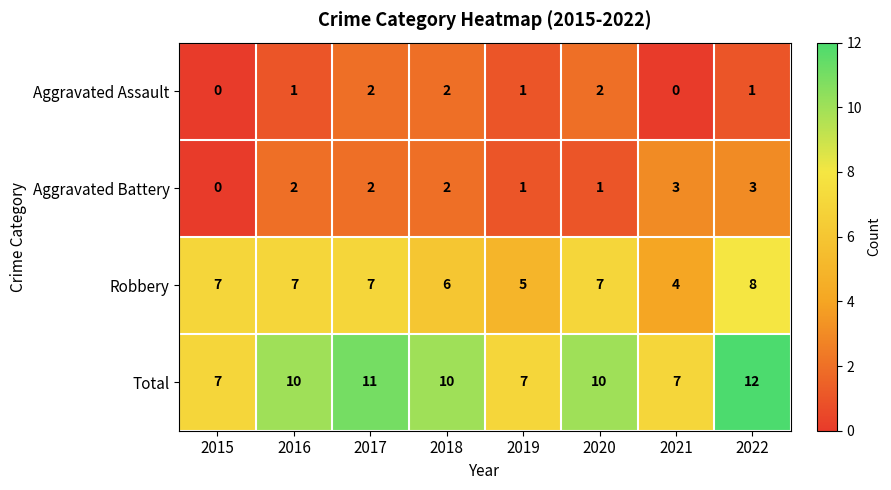

How many data points does each series have?

8